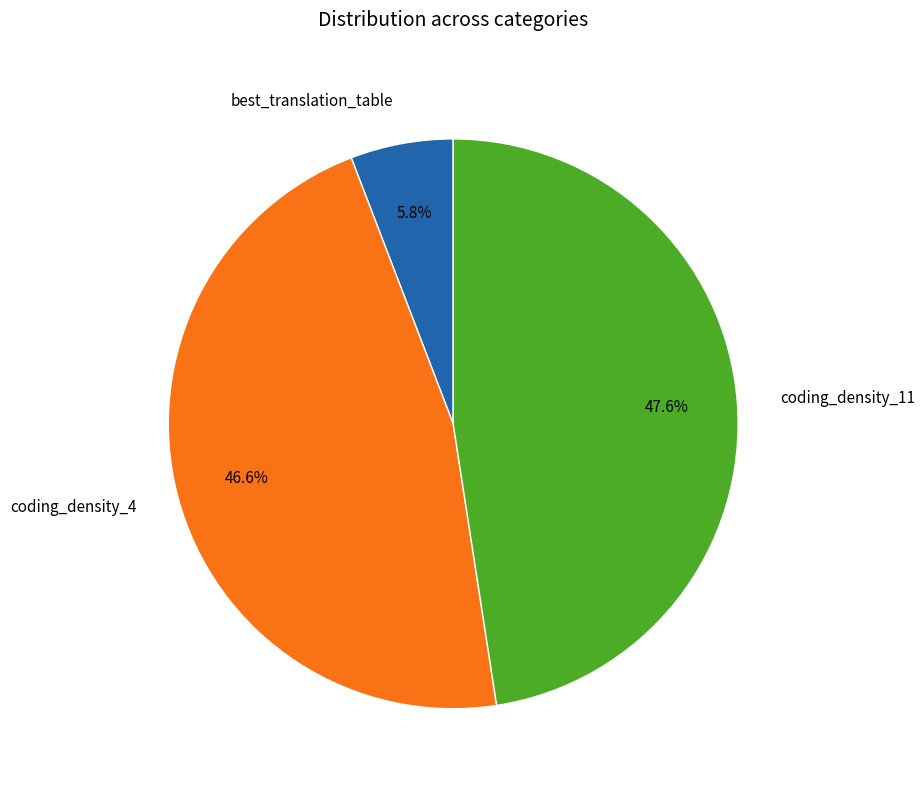

How many segments does this pie chart have?

3